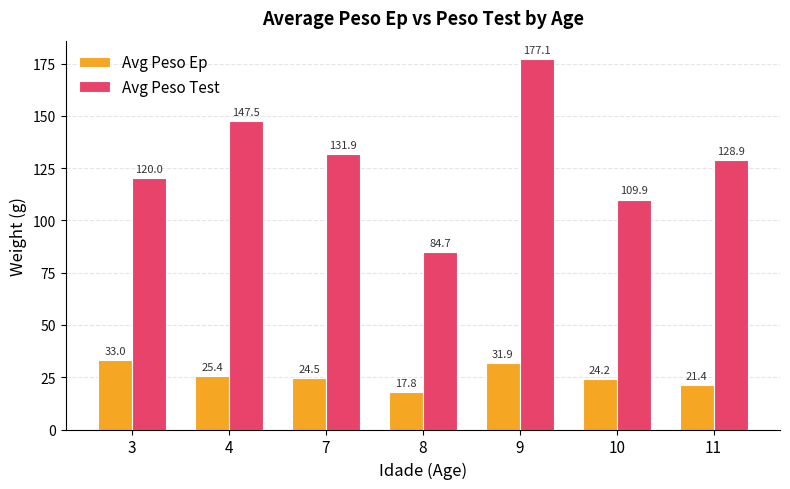

Where does the Avg Peso Test series first go above 128?

4